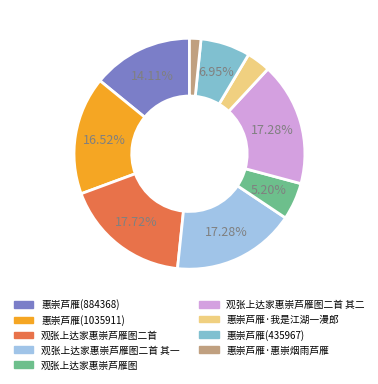

What is the ratio of the value at 惠崇芦雁·我是江湖一漫郎 to the value at 观张上达家惠崇芦雁图?

0.6